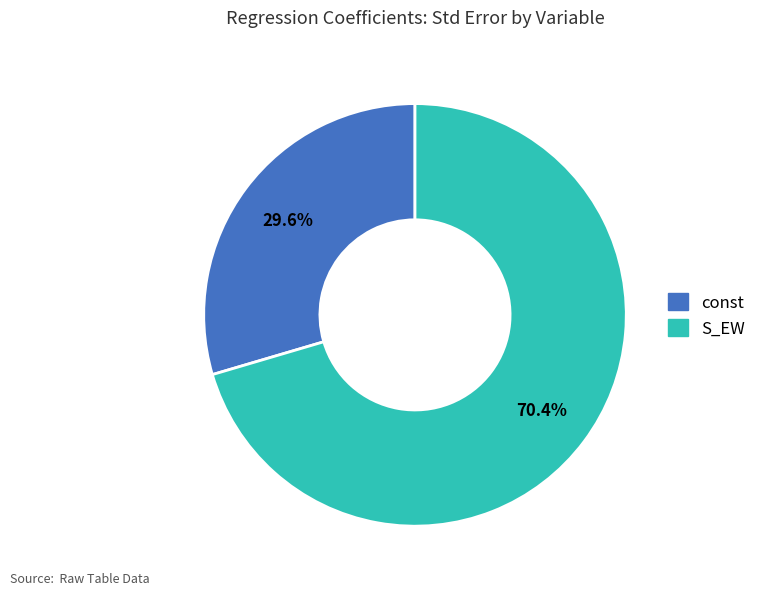

To the nearest percent, what percentage of the pie is S_EW?

70%